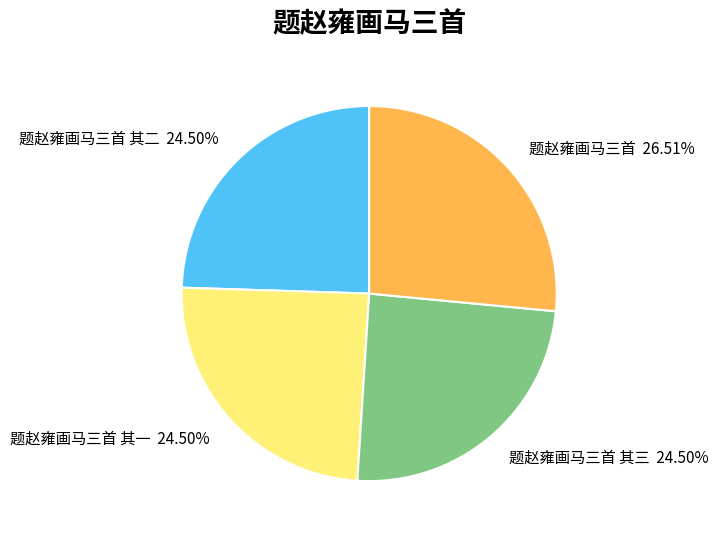

True or false: 题赵雍画马三首 其三 accounts for 33% of the total.

False